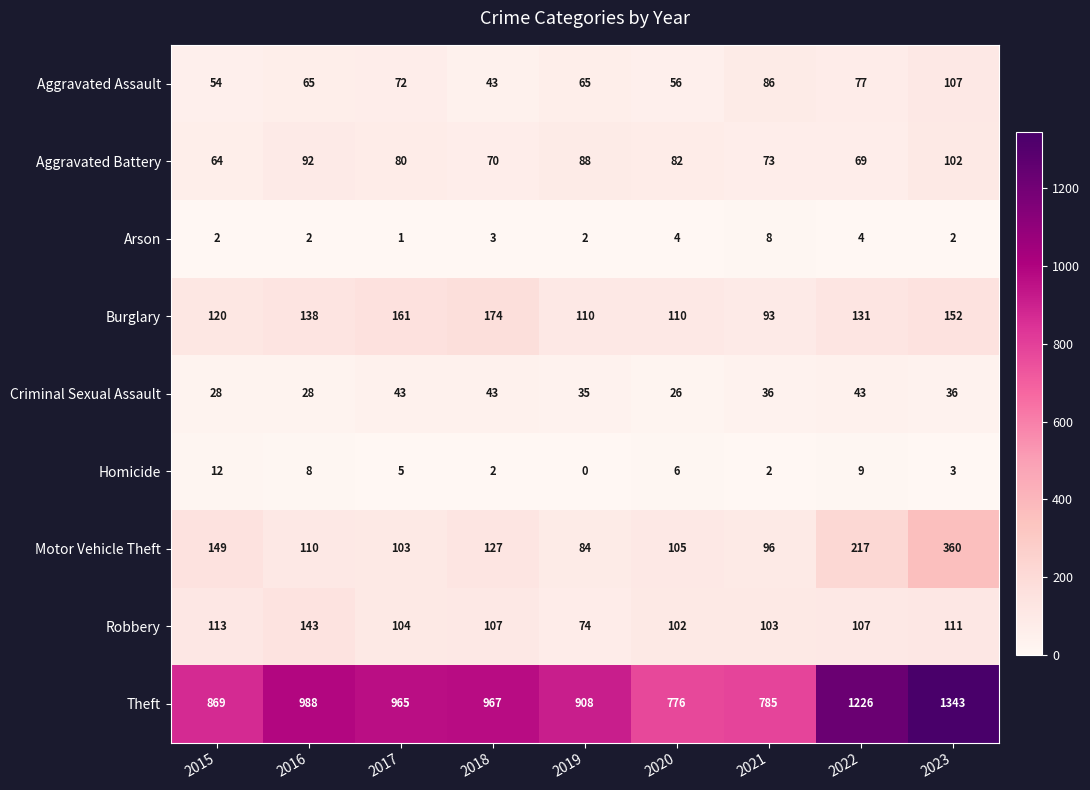

Between 2021 and 2022, which series saw the biggest shift?

Theft